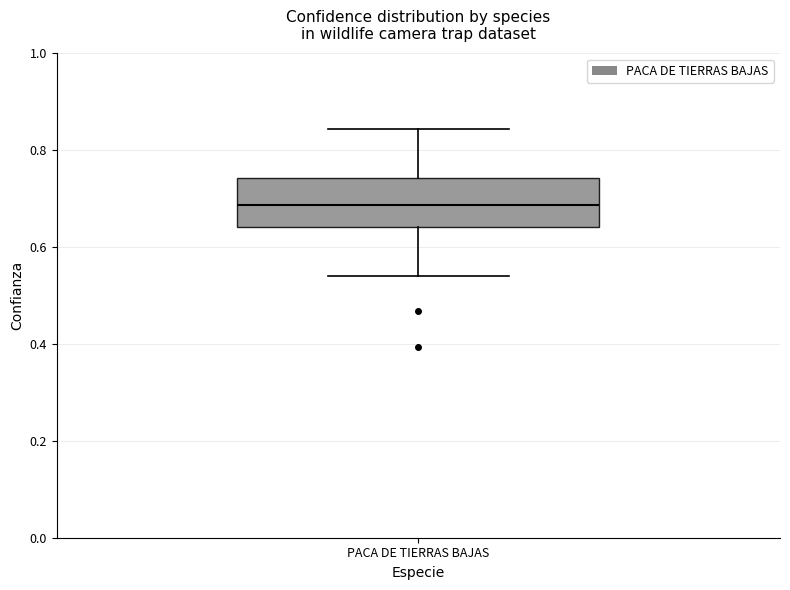

Where does the upper whisker of the box for PACA DE TIERRAS BAJAS end on the y-axis? The values are not printed on the chart, so give them approximately, as read against the axis.

0.84